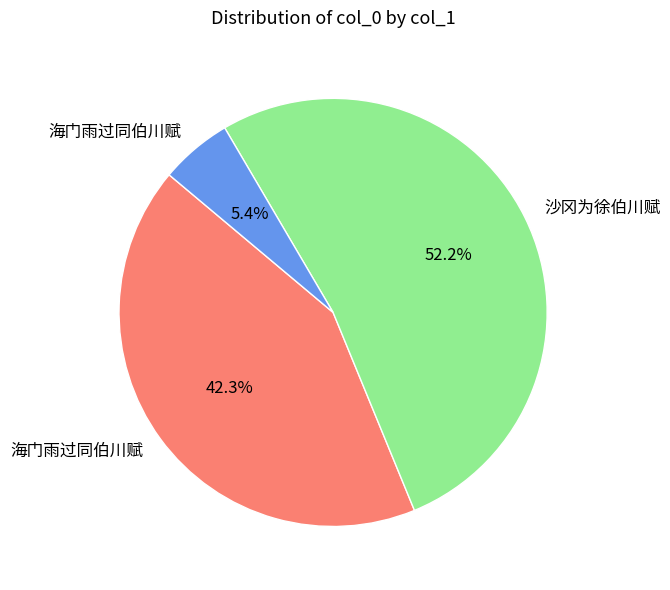

Is there a majority slice in this chart?

Yes